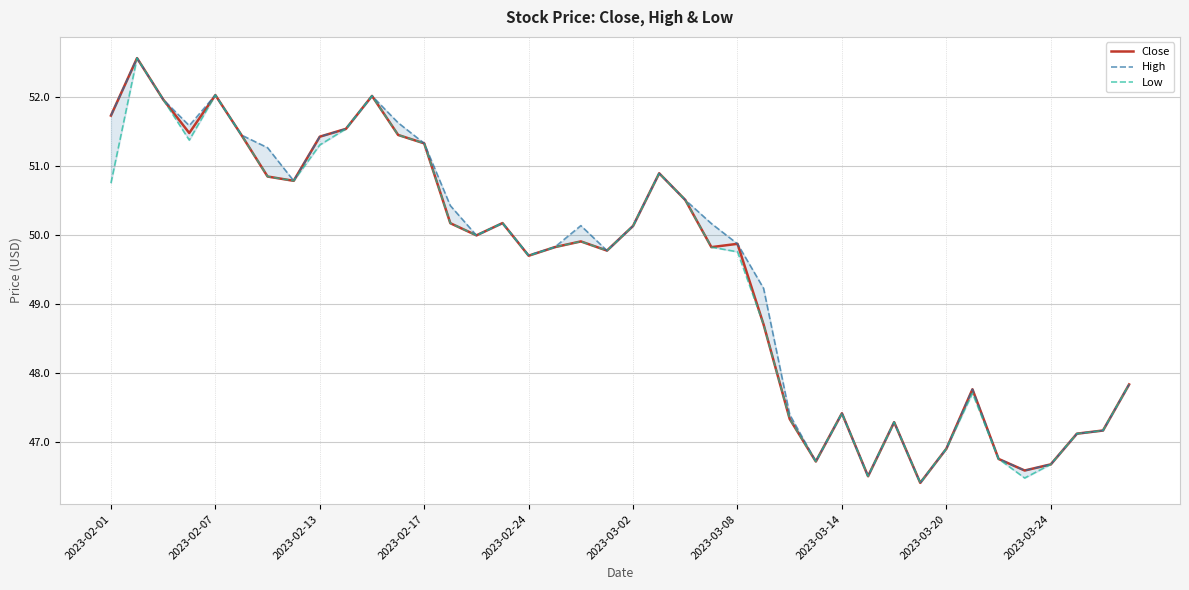

What are all the series names shown in the legend?

Close, High, Low